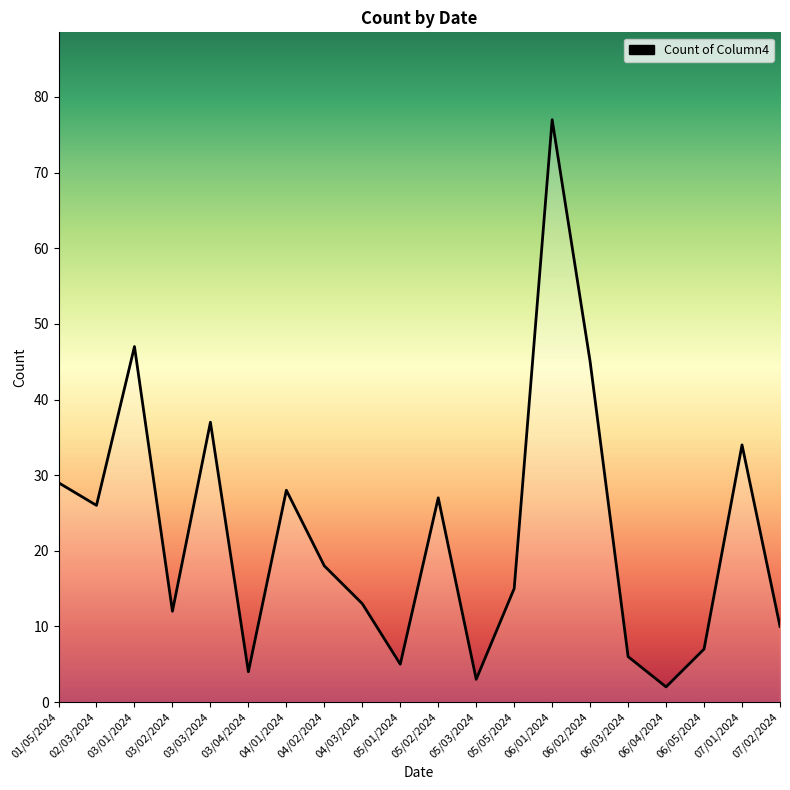

What is the maximum value shown in the chart?

77